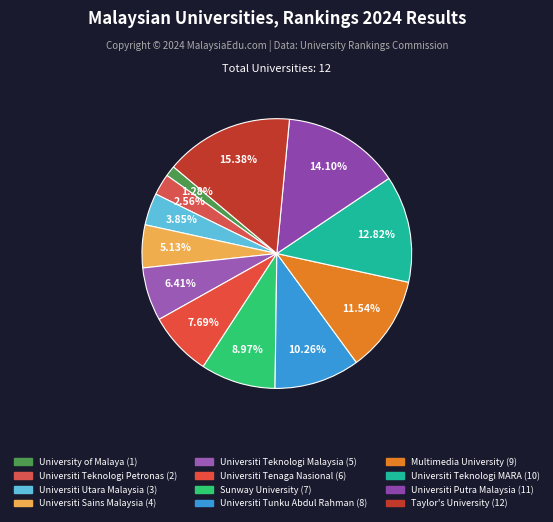

How many slices are in this pie chart?

12